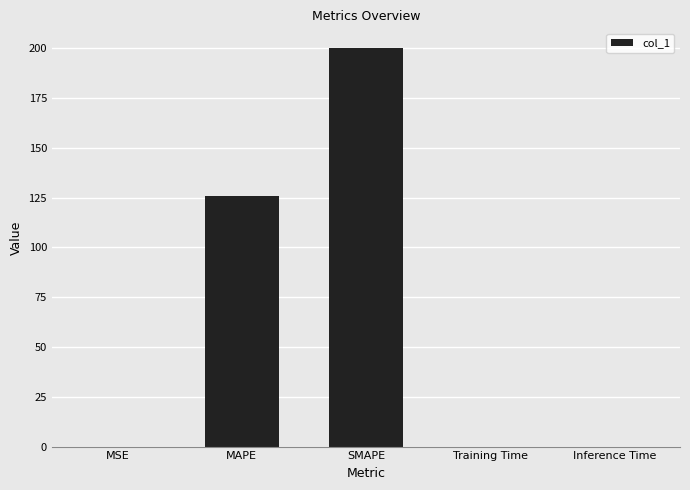

What is the sum of all values?

325.6